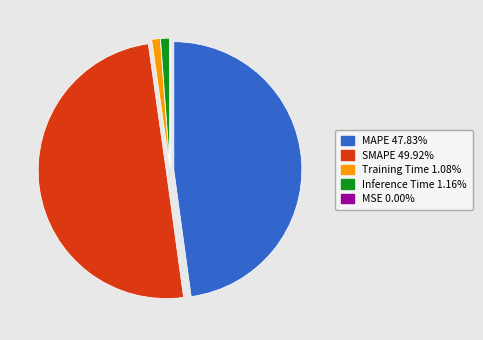

Which category has the biggest portion of the pie?

SMAPE